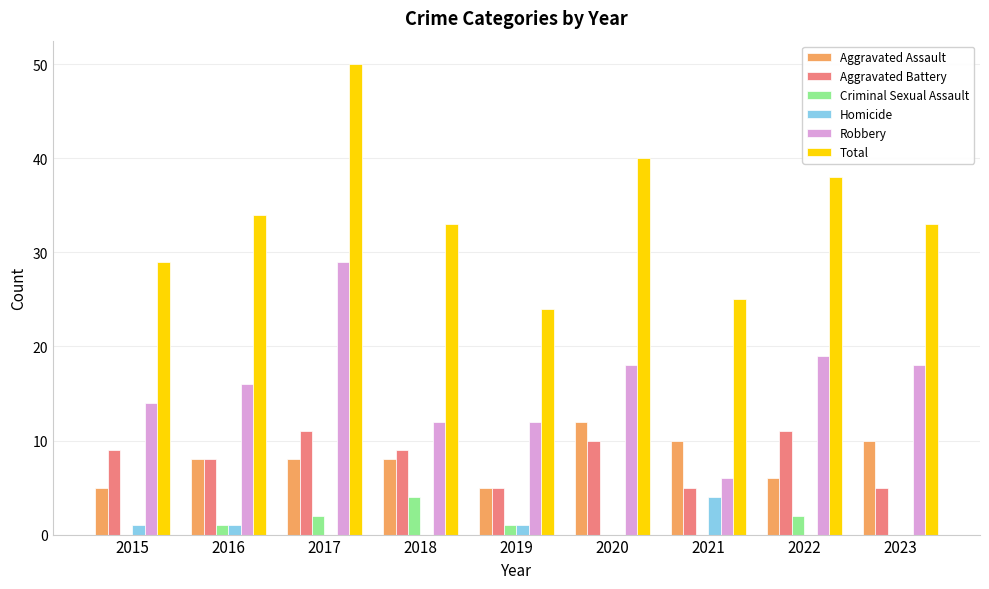

The Robbery series shows 24 at 2015. True or false?

False